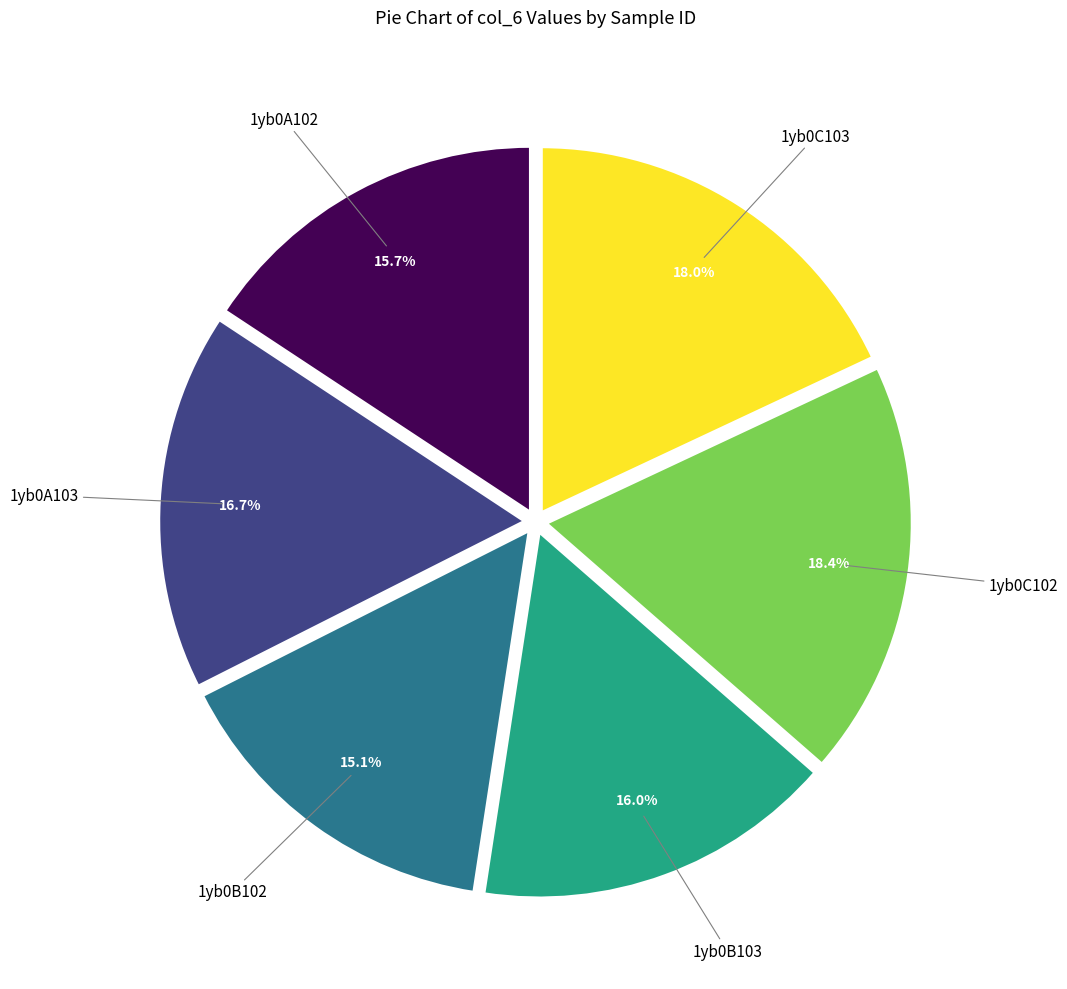

Is there any slice that represents more than half of the pie?

No